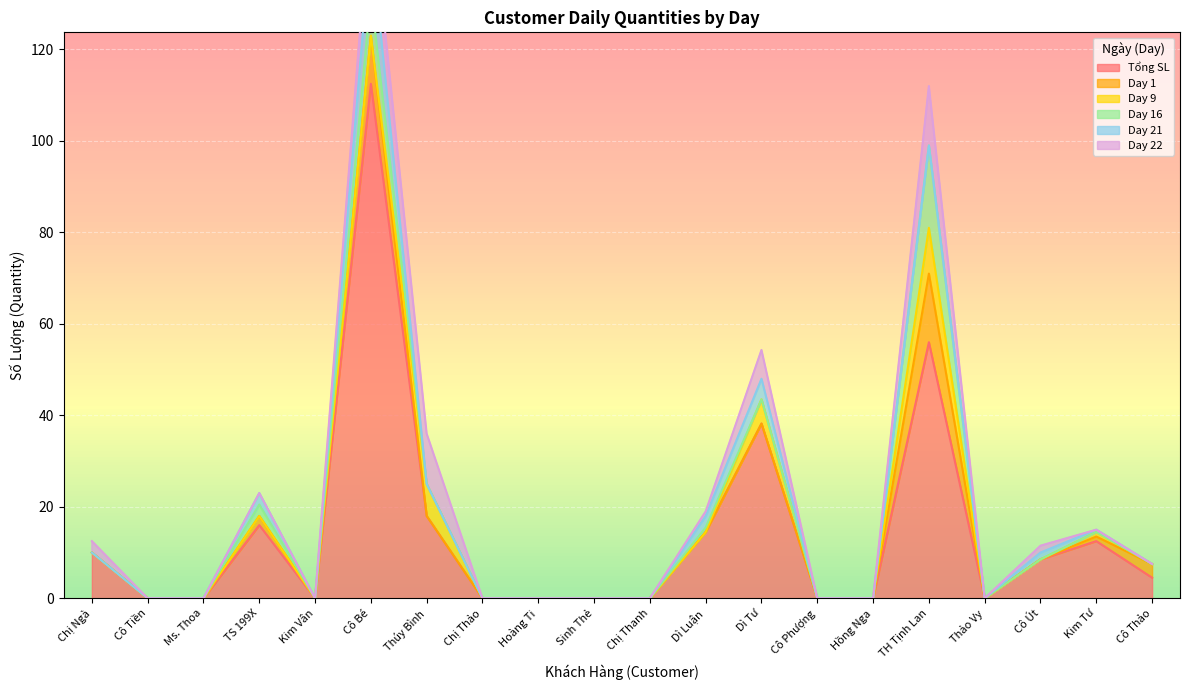

The Tổng SL series shows 29.6 at Thúy Bình. True or false?

False